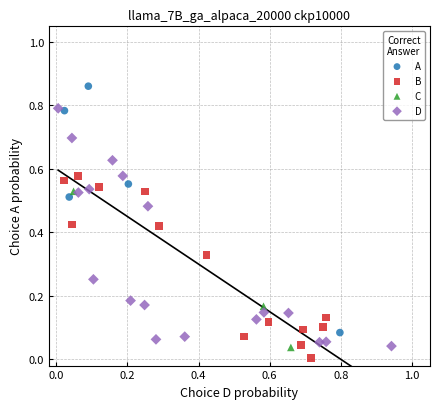

Which series reaches the maximum Y coordinate?

A